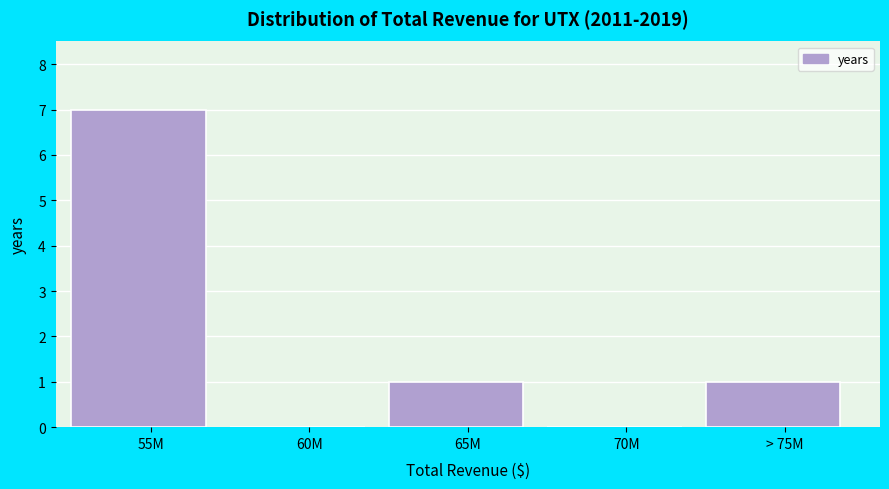

Reading right to left, transcribe all the data shown in this chart.

> 75M=1	70M=0	65M=1	60M=0	55M=7